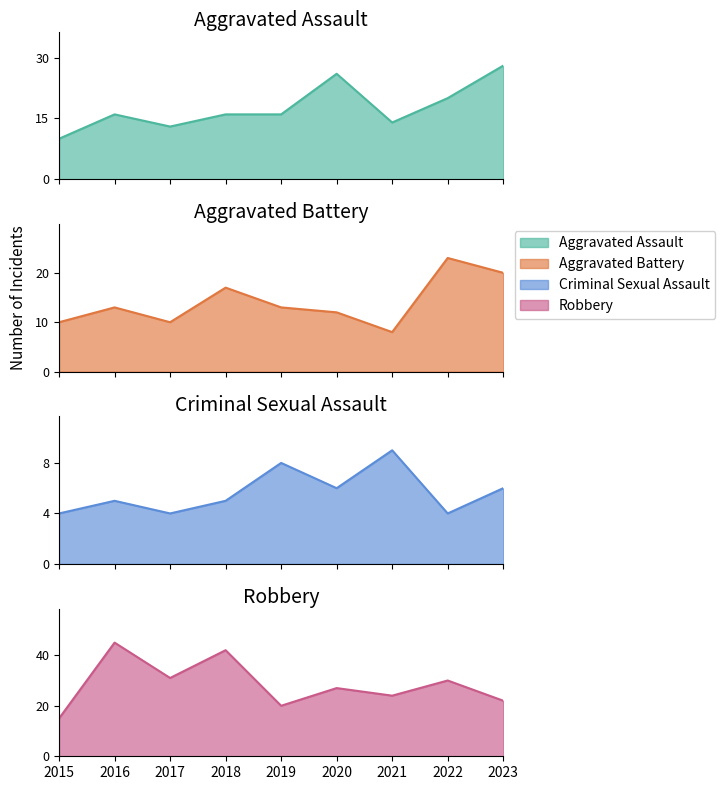

What is the sum of all Robbery values?

256